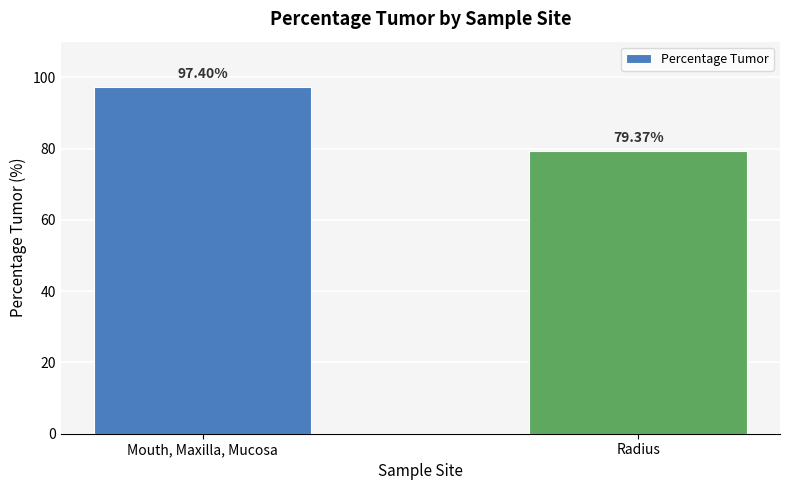

Reading right to left, extract all data points from this chart.

79.4	97.4